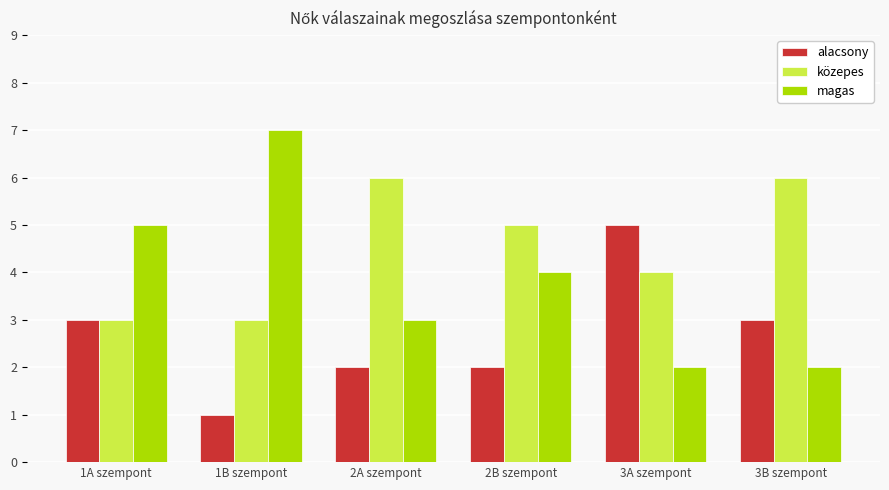

How many data points in alacsony are less than 3?

3